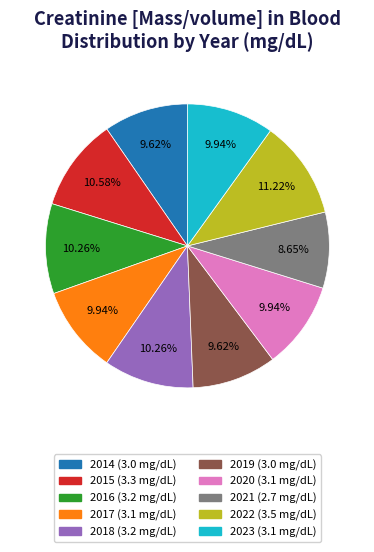

To the nearest percent, what percentage of the pie is 2022?

11%